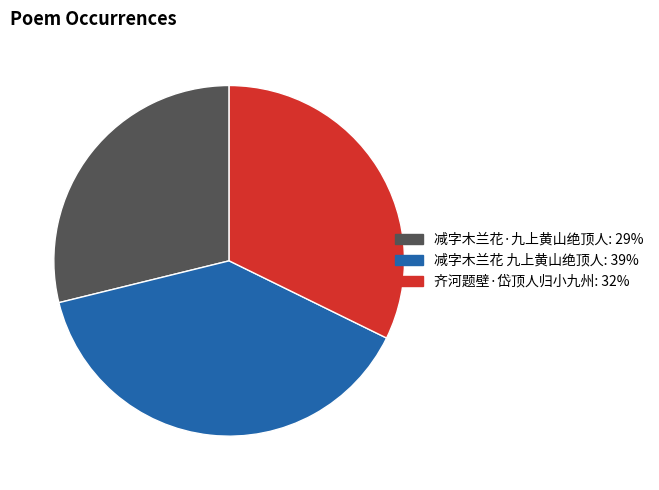

Is the sum of 减字木兰花 九上黄山绝顶人 and 齐河题壁·岱顶人归小九州 greater than half?

Yes